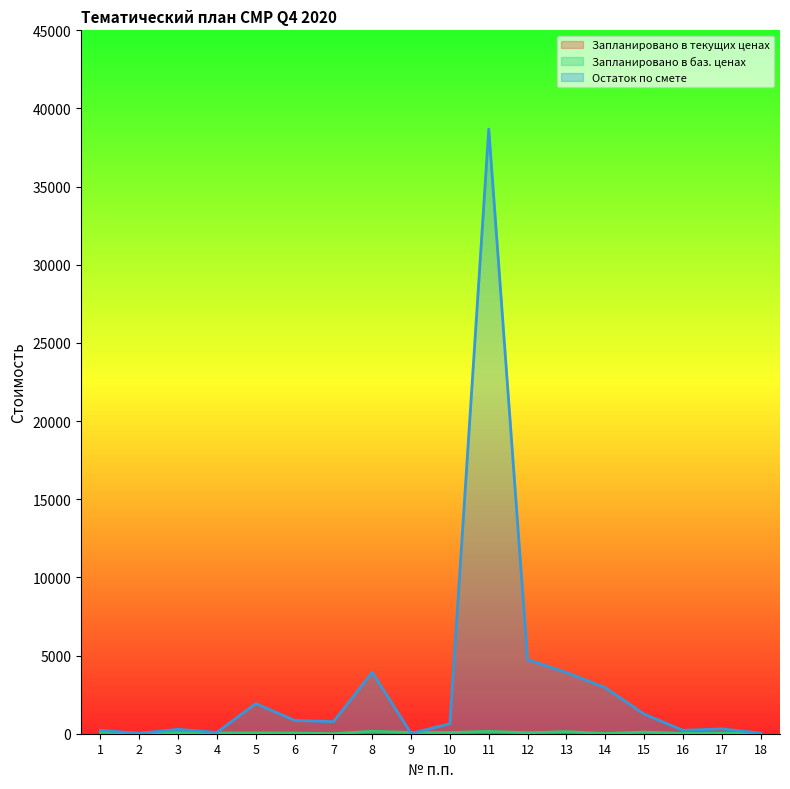

Which has a higher value, 16 or 12?

12